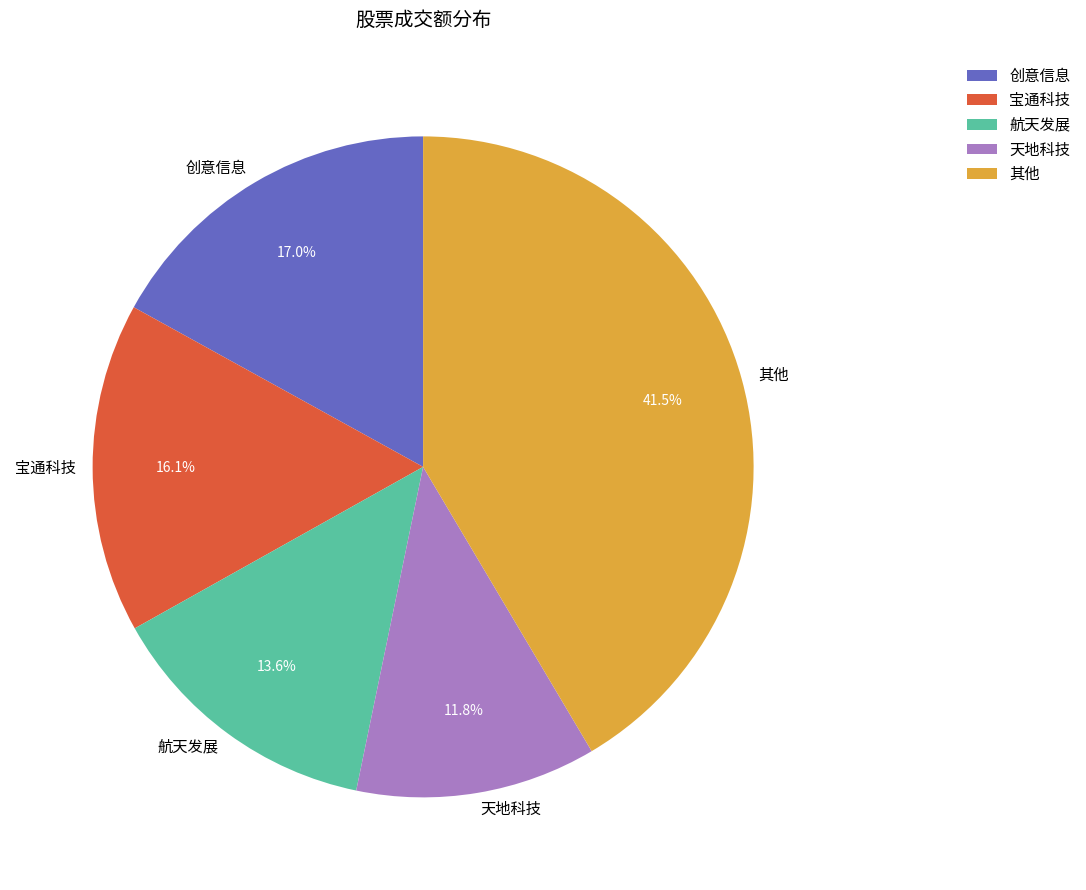

Approximately how many times larger is the value at 航天发展 compared to 其他?

0.3